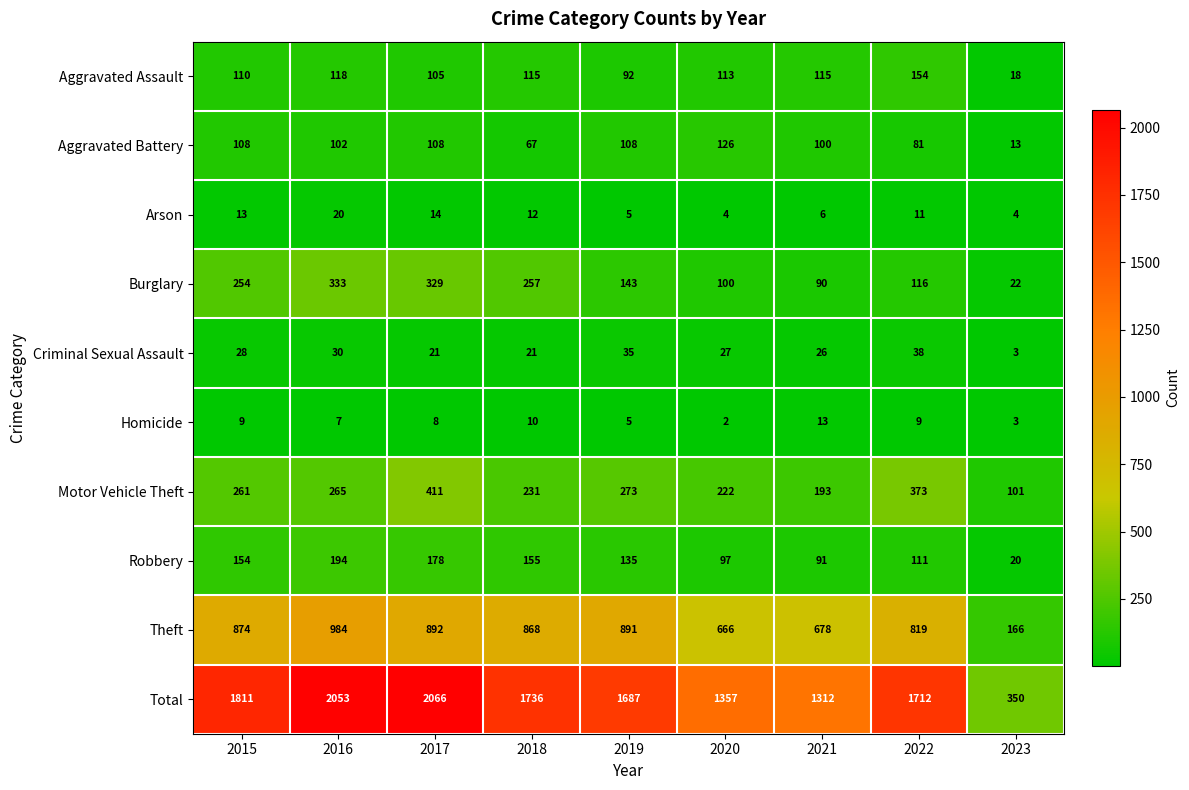

At which label does Aggravated Assault first exceed 113?

2016